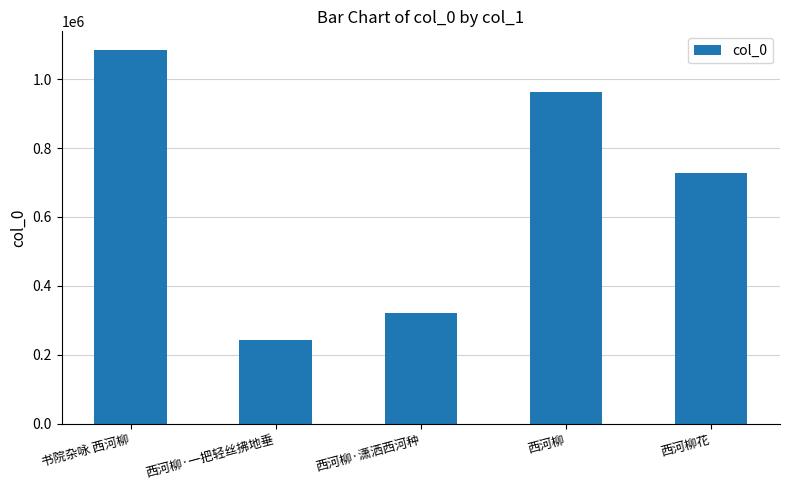

What is the change in value from 西河柳·一把轻丝拂地垂 to 西河柳·潇洒西河种?

+78978